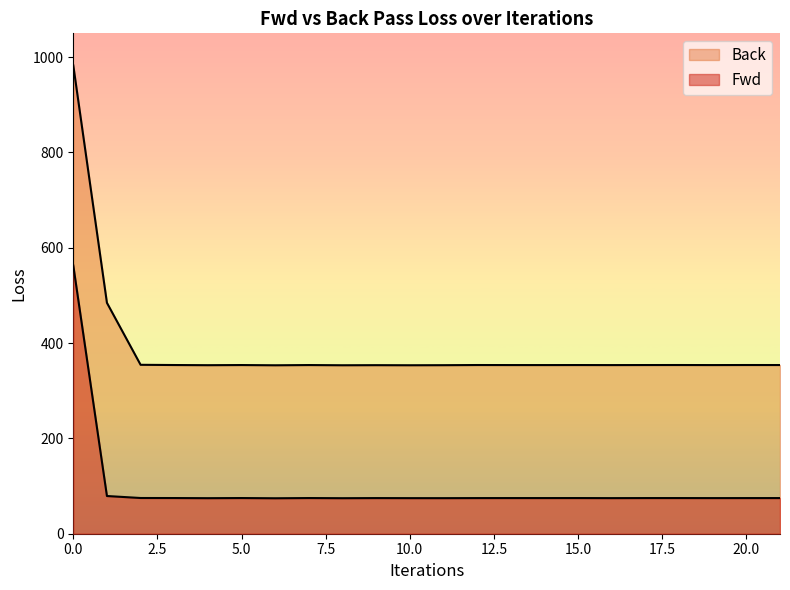

Rank the series by their average value, from lowest to highest.

Fwd, Back